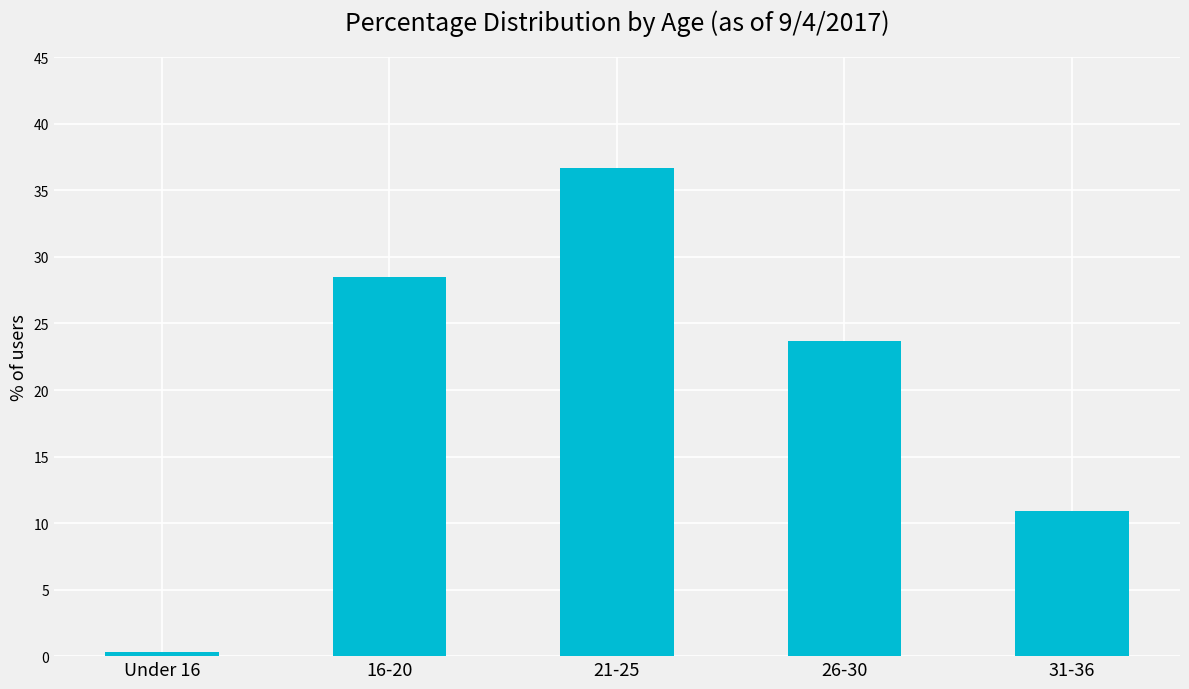

What position from the left is 26-30?

4